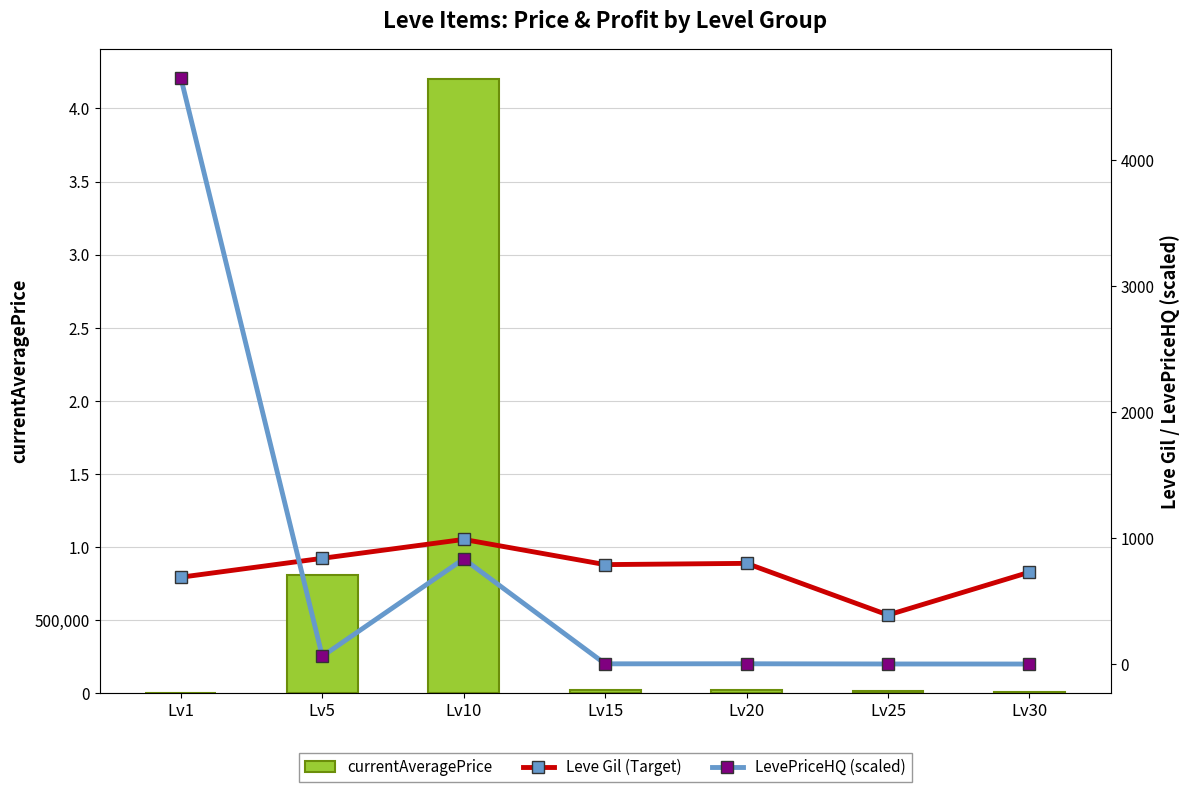

At which category does the chart reach its peak across all series?

Lv10